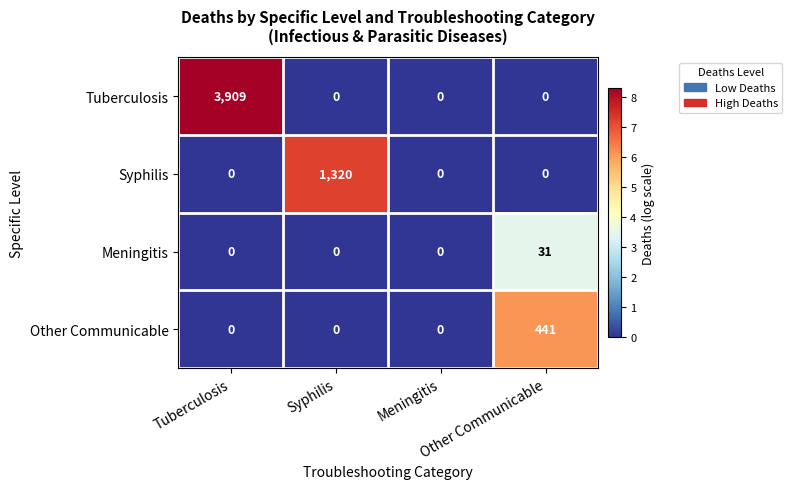

Which series has the widest spread of values?

Tuberculosis